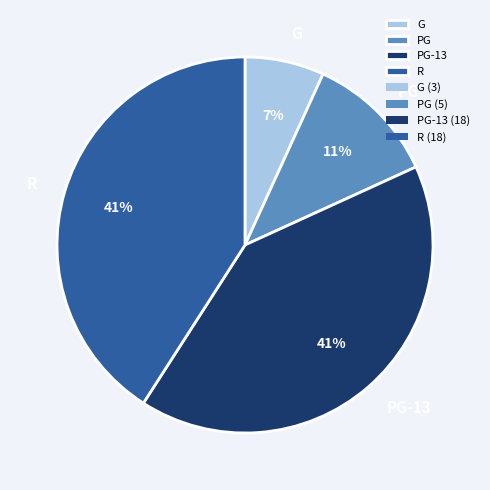

To the nearest percent, what is the combined percentage of PG and PG-13?

52%